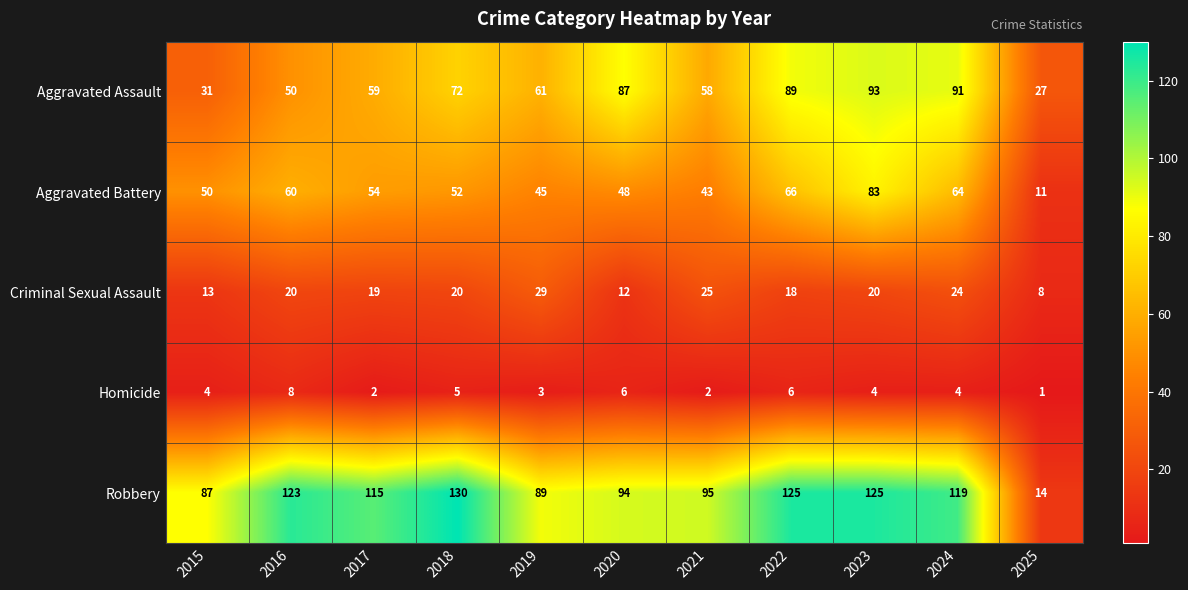

Which category has the highest value in the Homicide series?

2016